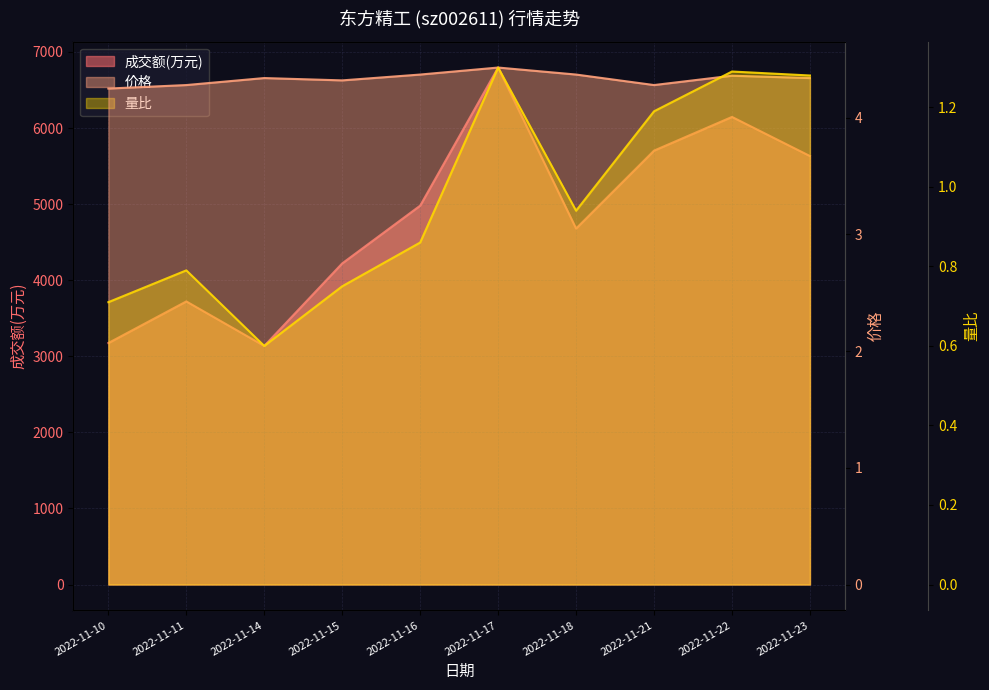

Reading left to right, extract all data points from this chart.

成交额(万元): 3174.0	3721.0	3136.0	4221.0	4980.0	6795.0	4679.0	5703.0	6146.0	5632.0
价格: 4.2	4.3	4.3	4.3	4.4	4.4	4.4	4.3	4.4	4.3
量比: 0.7	0.8	0.6	0.8	0.9	1.3	0.9	1.2	1.3	1.3